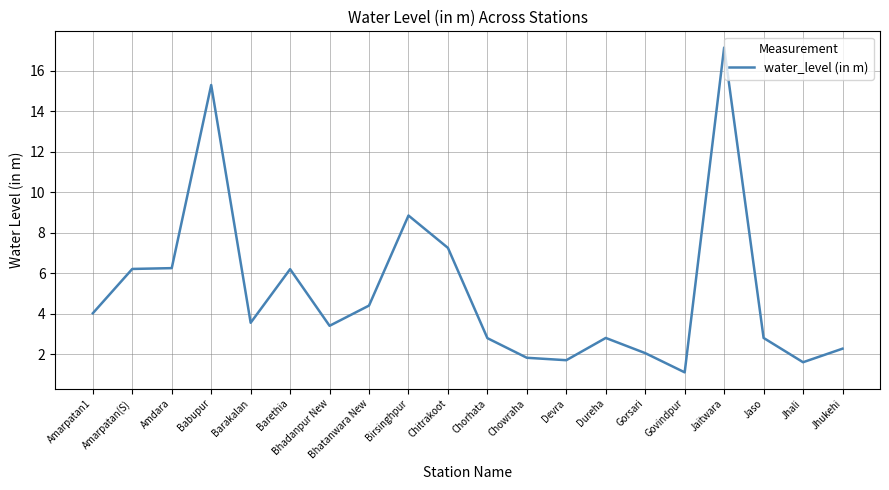

What is the change in value from Amarpatan(S) to Chitrakoot?

+1.0